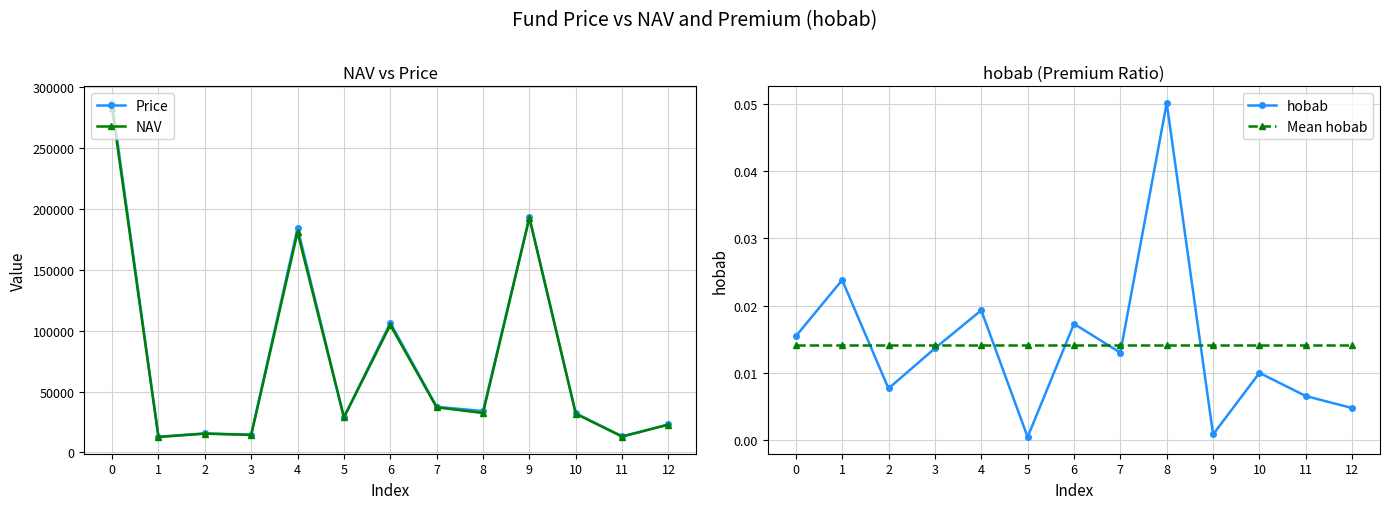

True or false: Mean hobab and NAV intersect in this chart.

False